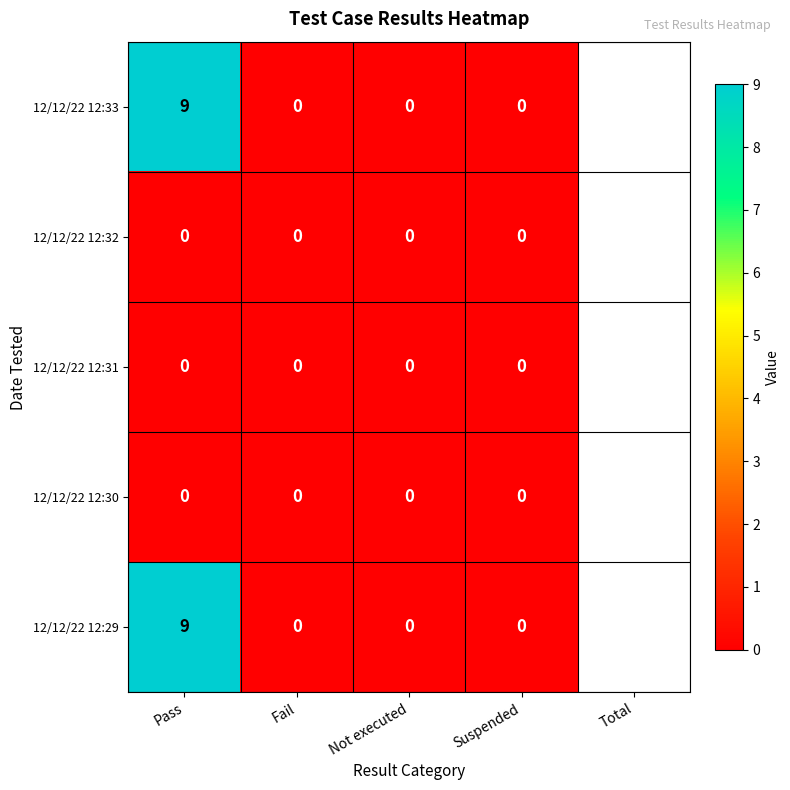

Read the 12/12/22 12:33 value at Pass.

9